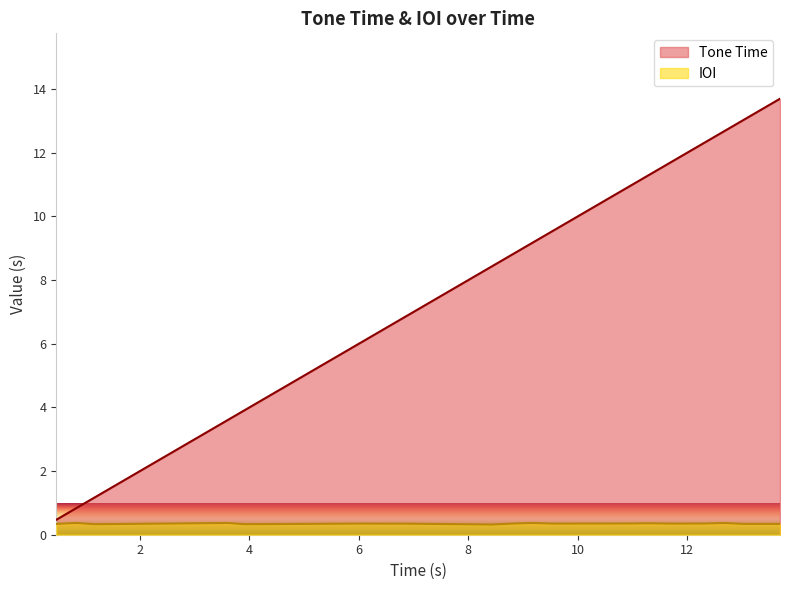

Rank the categories by value from highest to lowest.

28, 27, 26, 25, 24, 23, 22, 21, 20, 19, 18, 17, 16, 15, 14, 13, 12, 11, 10, 9, 8, 7, 6, 5, 4, 3, 2, 1, x